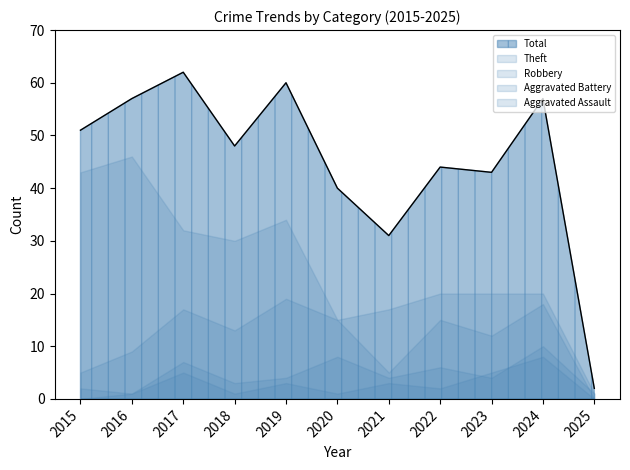

At how many categories does at least one series exceed 58?

2